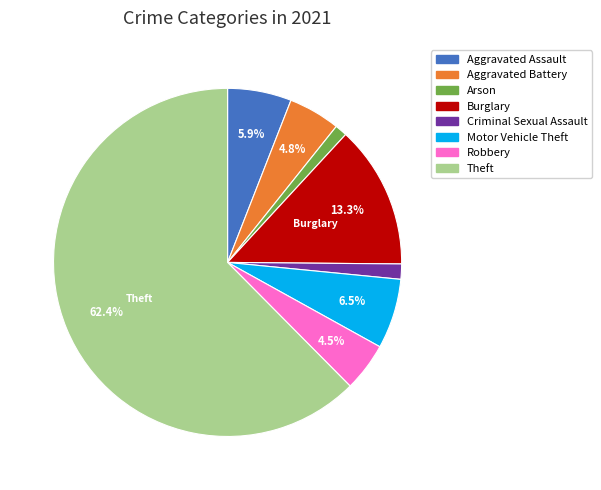

Is there any slice that represents more than half of the pie?

Yes